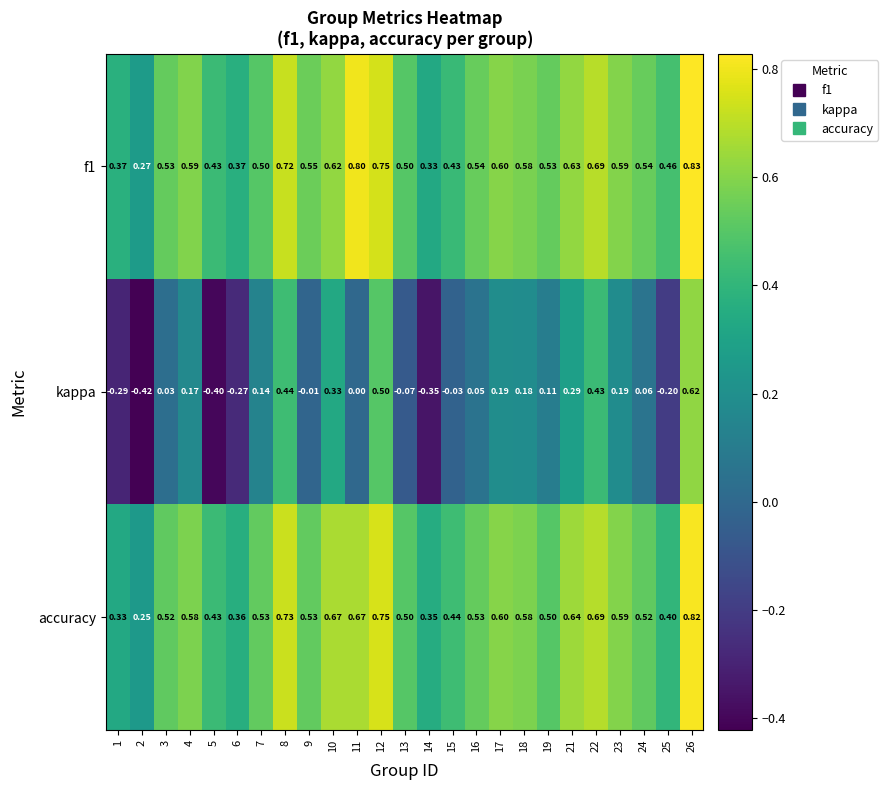

Which series has the largest range (max minus min)?

kappa